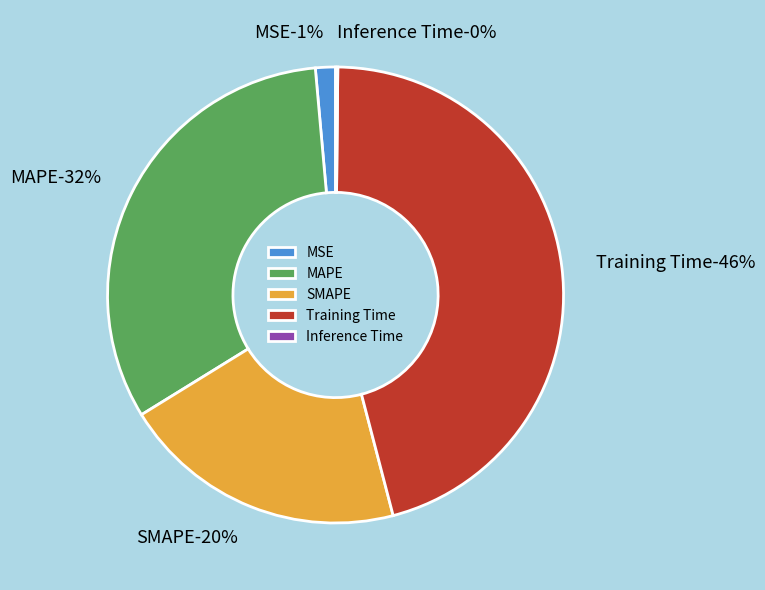

To the nearest percent, what is the combined percentage of Training Time and Inference Time?

46%